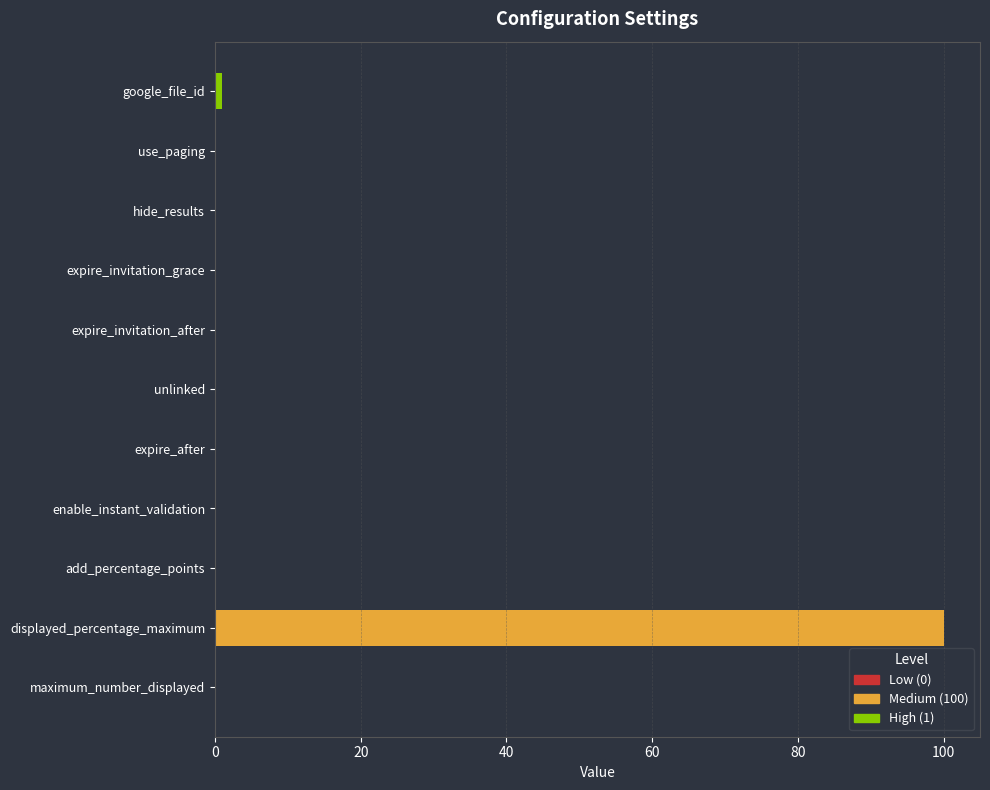

Reading bottom to top, list all the values displayed in this chart.

maximum_number_displayed=0	displayed_percentage_maximum=100	add_percentage_points=0	enable_instant_validation=0	expire_after=0	unlinked=0	expire_invitation_after=0	expire_invitation_grace=0	hide_results=0	use_paging=0	google_file_id=1